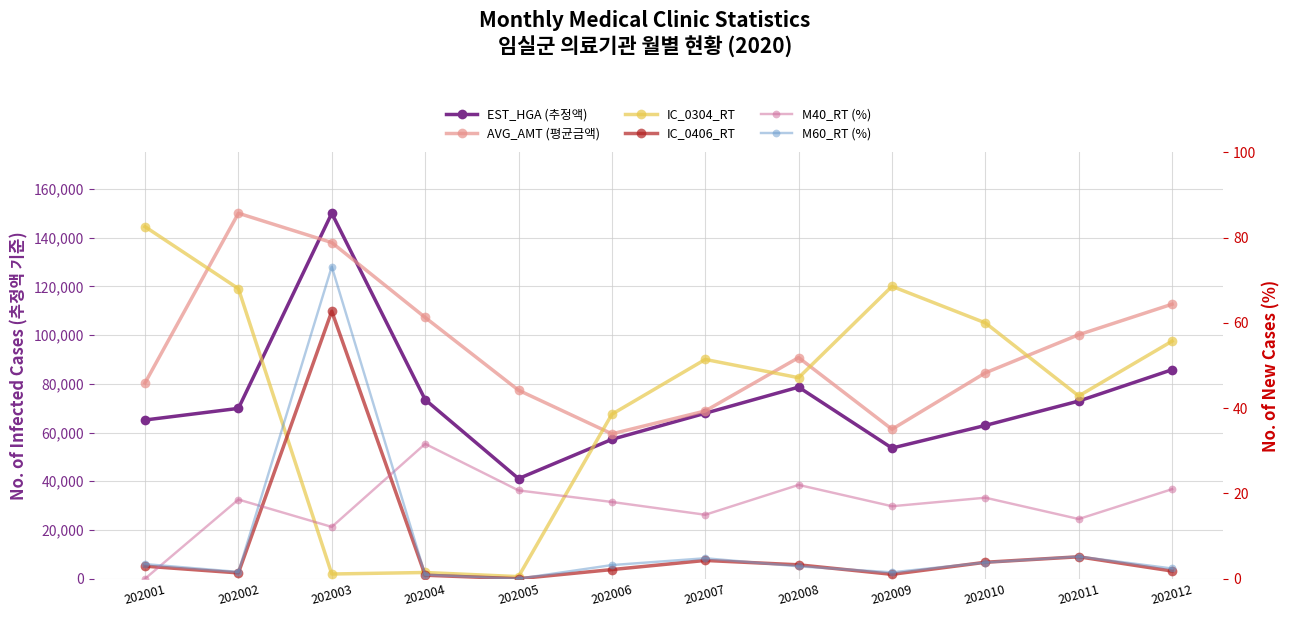

True or false: IC_0406_RT and M60_RT (%) cross at least once.

False